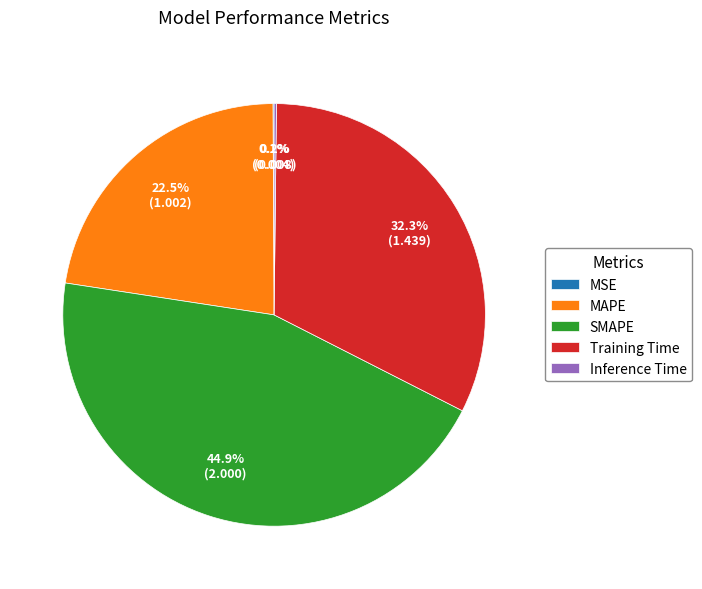

True or false: SMAPE accounts for 38% of the total.

False